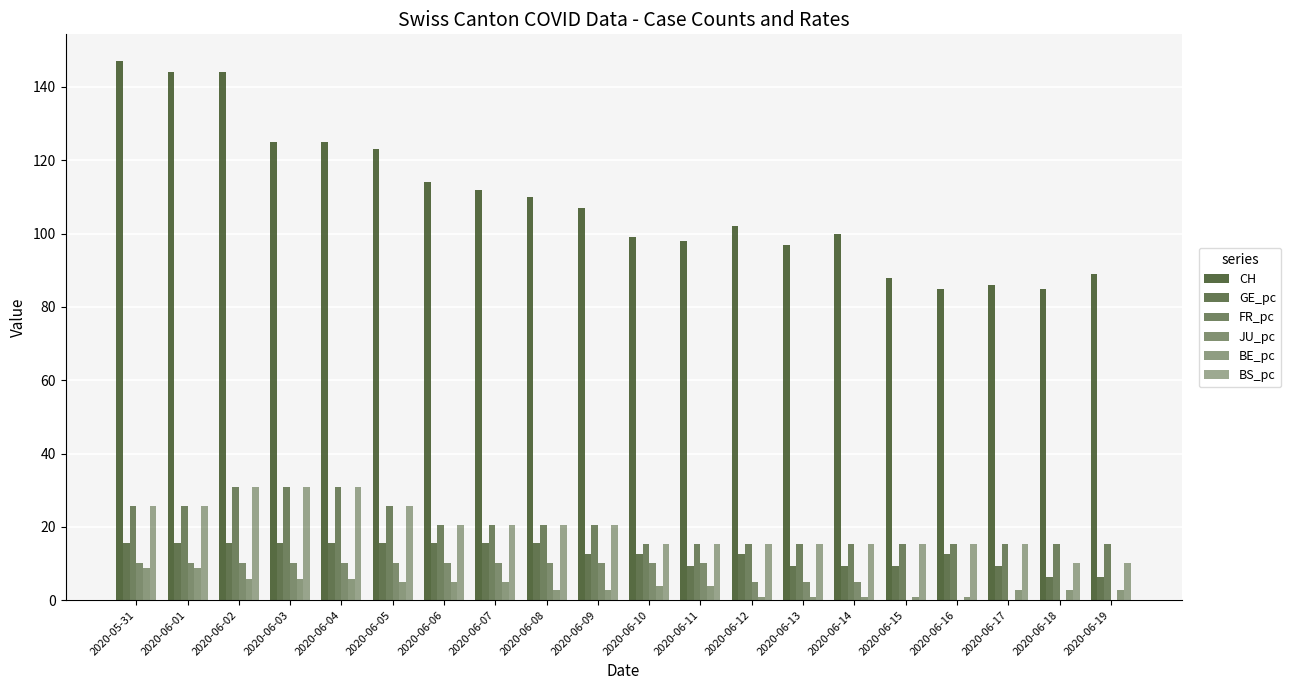

List the labels in order of BS_pc value, smallest first.

2020-06-18, 2020-06-19, 2020-06-10, 2020-06-11, 2020-06-12, 2020-06-13, 2020-06-14, 2020-06-15, 2020-06-16, 2020-06-17, 2020-06-06, 2020-06-07, 2020-06-08, 2020-06-09, 2020-05-31, 2020-06-01, 2020-06-05, 2020-06-02, 2020-06-03, 2020-06-04